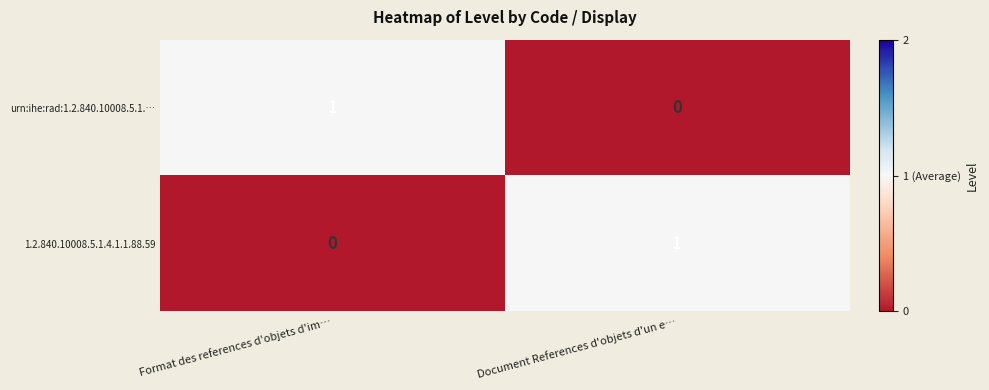

At which label does urn:ihe:rad:1.2.840.10008.5.1.… reach its minimum?

Document References d'objets d'un e…